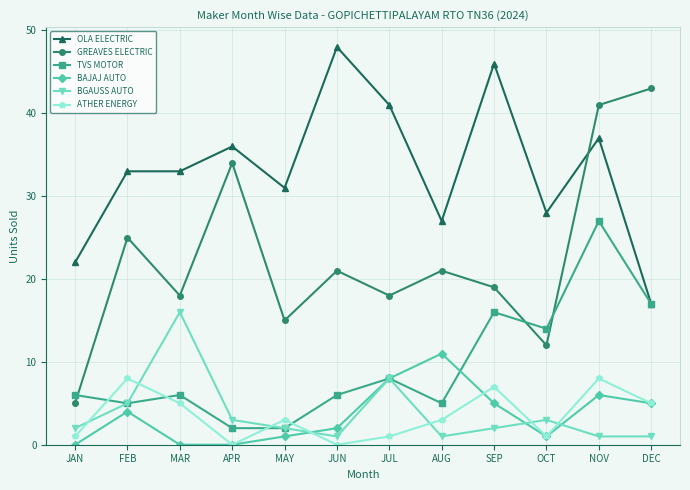

True or false: ATHER ENERGY and BGAUSS AUTO cross at least once.

True